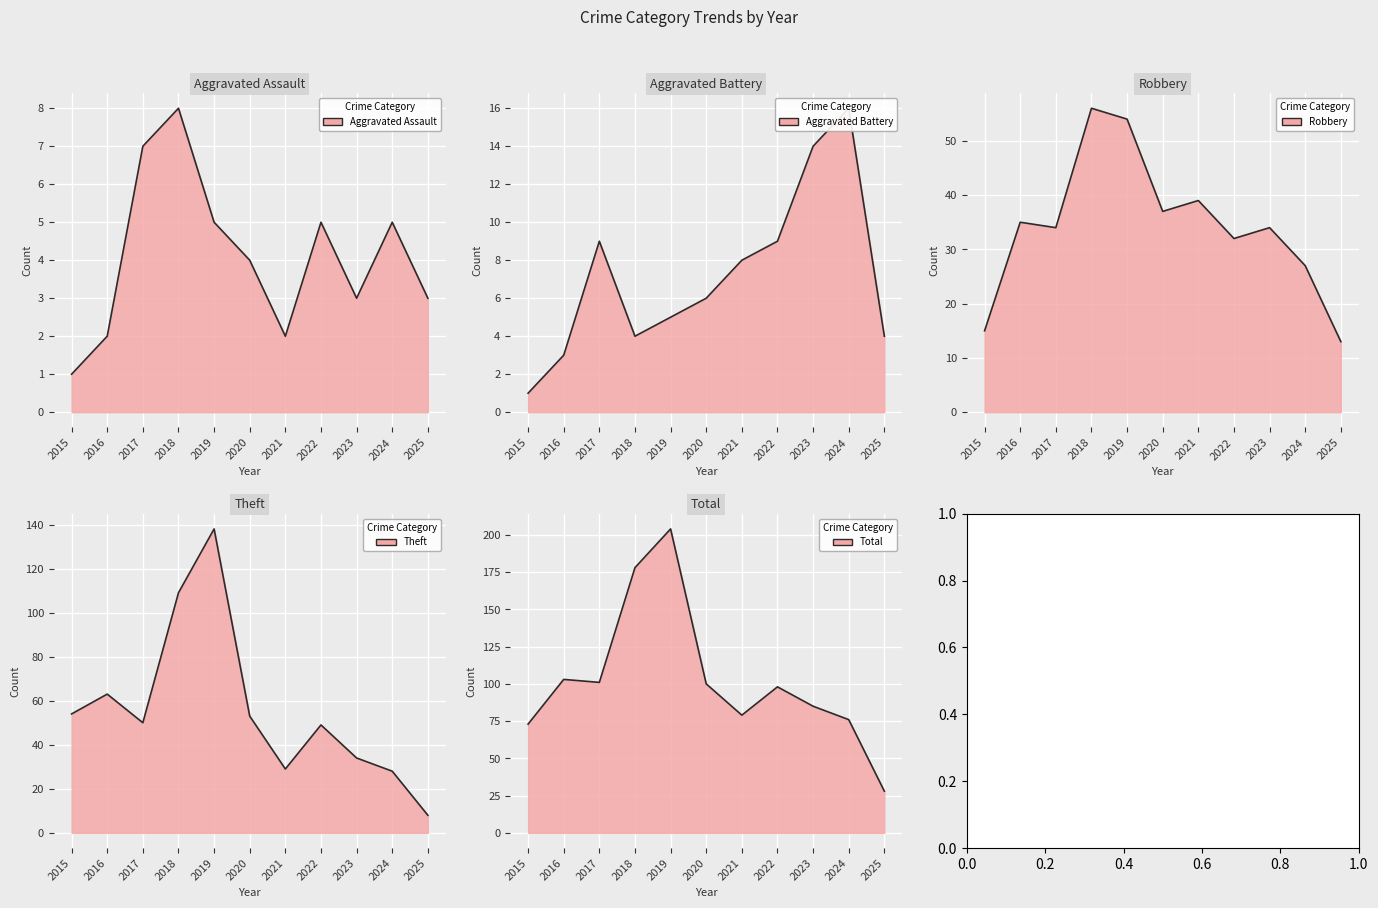

At 2024, list the series in order from largest to smallest.

Total, Theft, Robbery, Aggravated Battery, Aggravated Assault